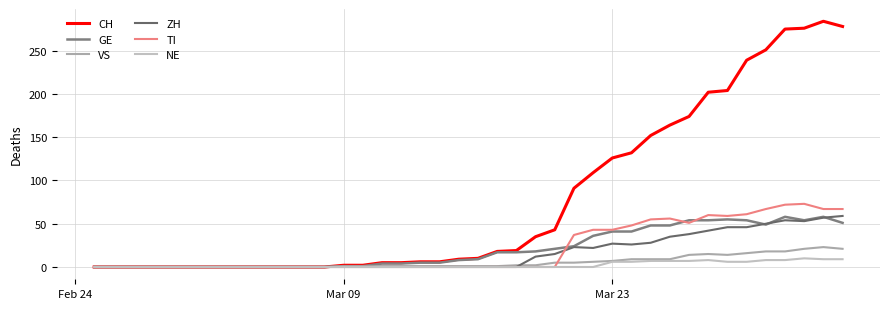

What is the maximum value for CH?

284